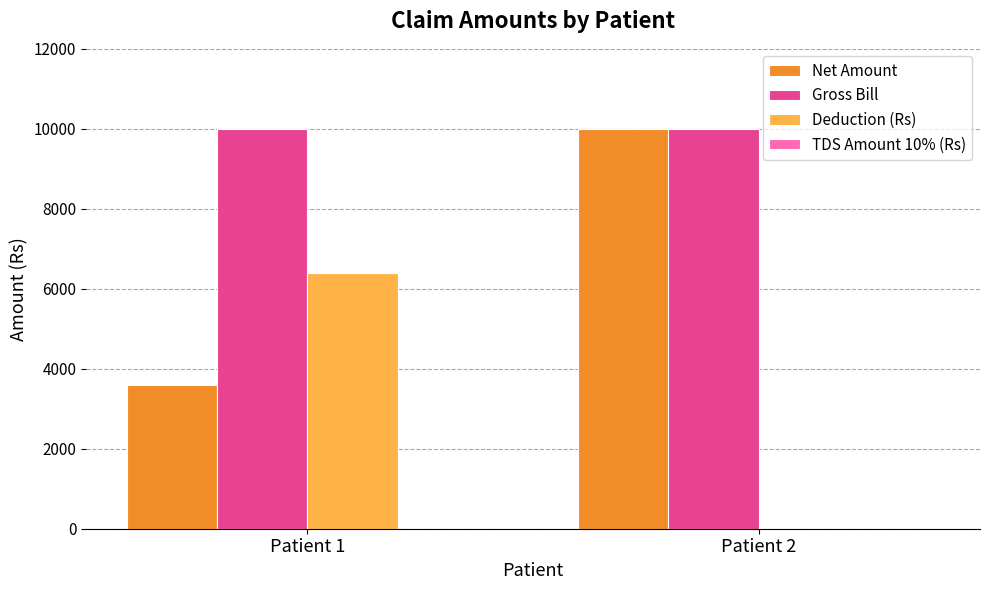

Reading left to right, extract all data points from this chart.

Net Amount: Patient 1=3600	Patient 2=10000
Gross Bill: Patient 1=10000	Patient 2=10000
Deduction (Rs): Patient 1=6400	Patient 2=0